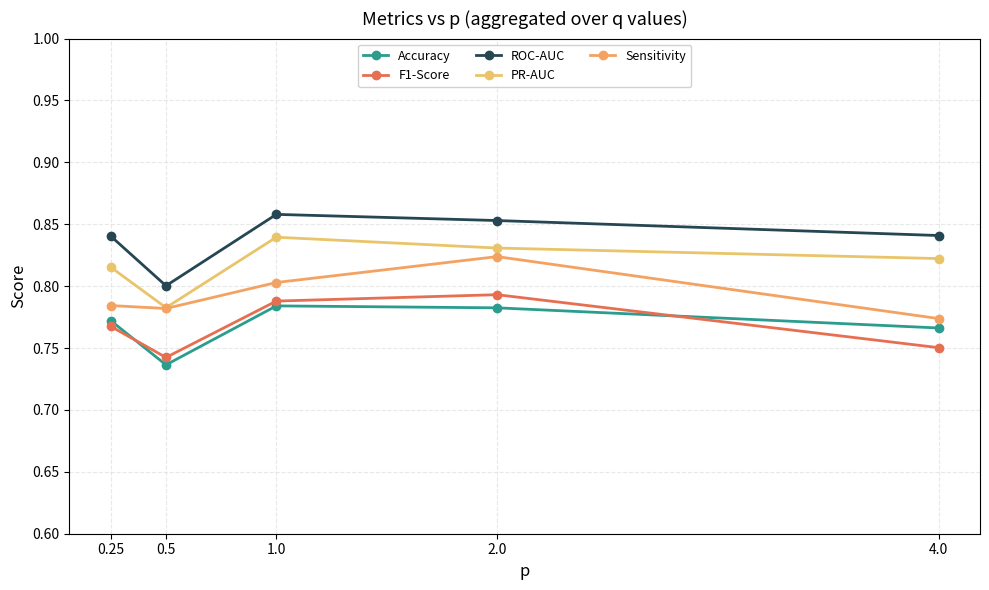

Where is F1-Score nearest to the value 0?

0.5